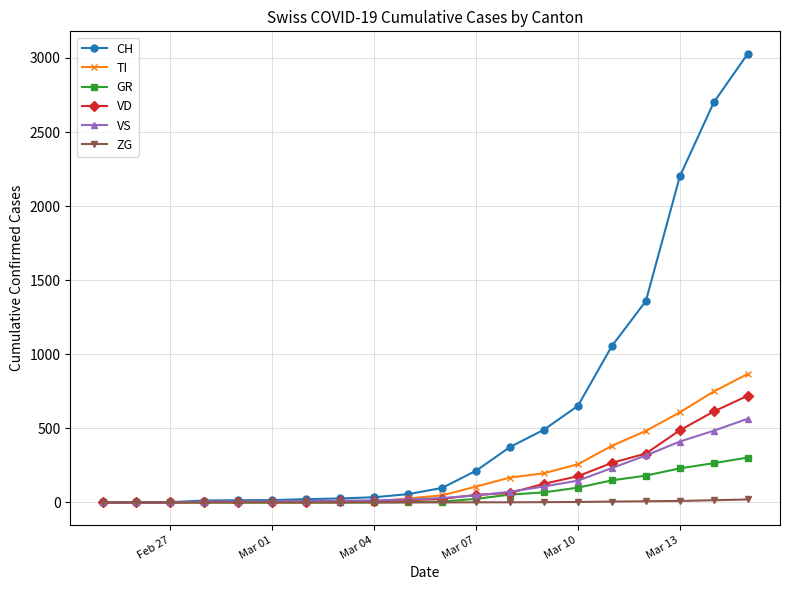

What is the maximum value for TI?

867